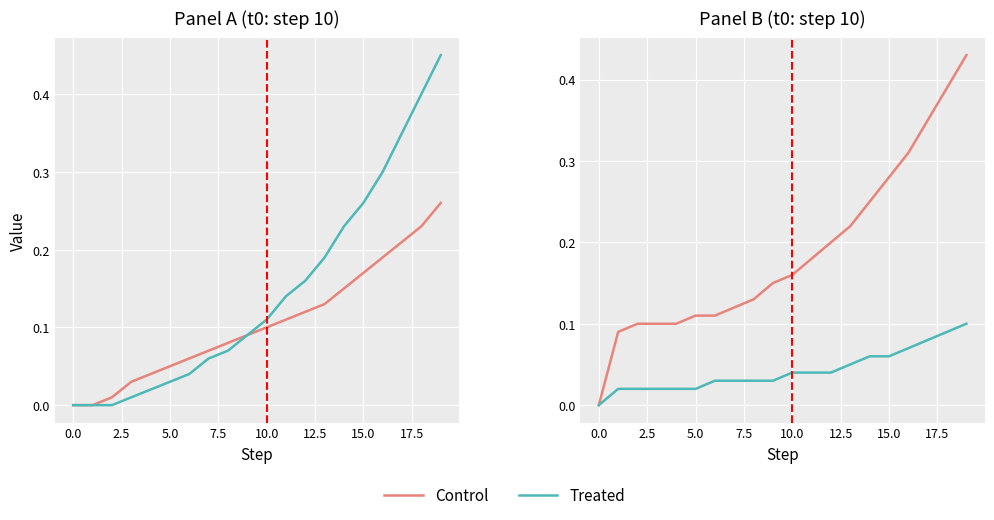

True or false: Control has more than 0 interior local peaks.

False